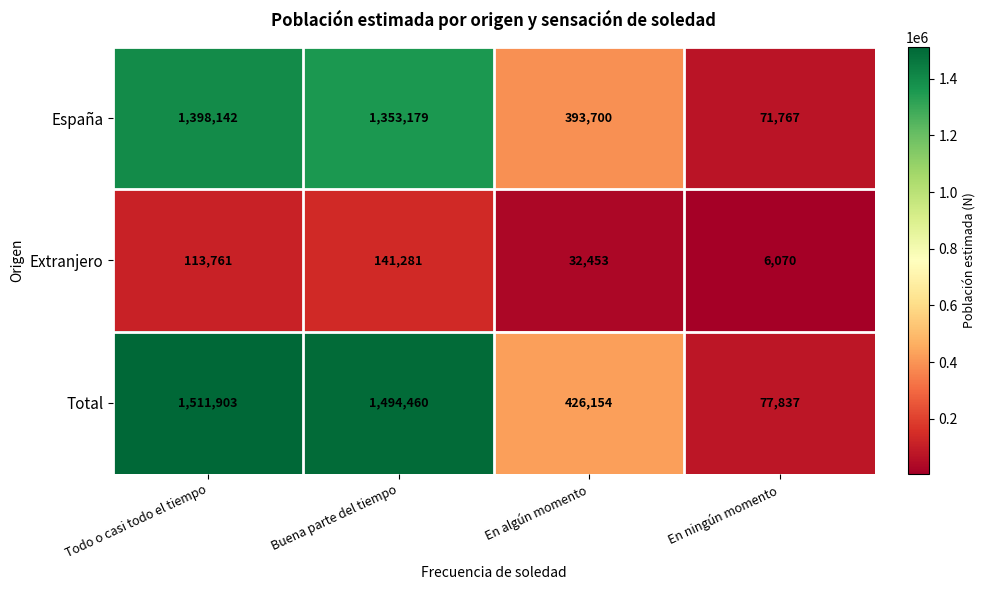

What is the difference between the maximum and second lowest values in the Total series?

1085749